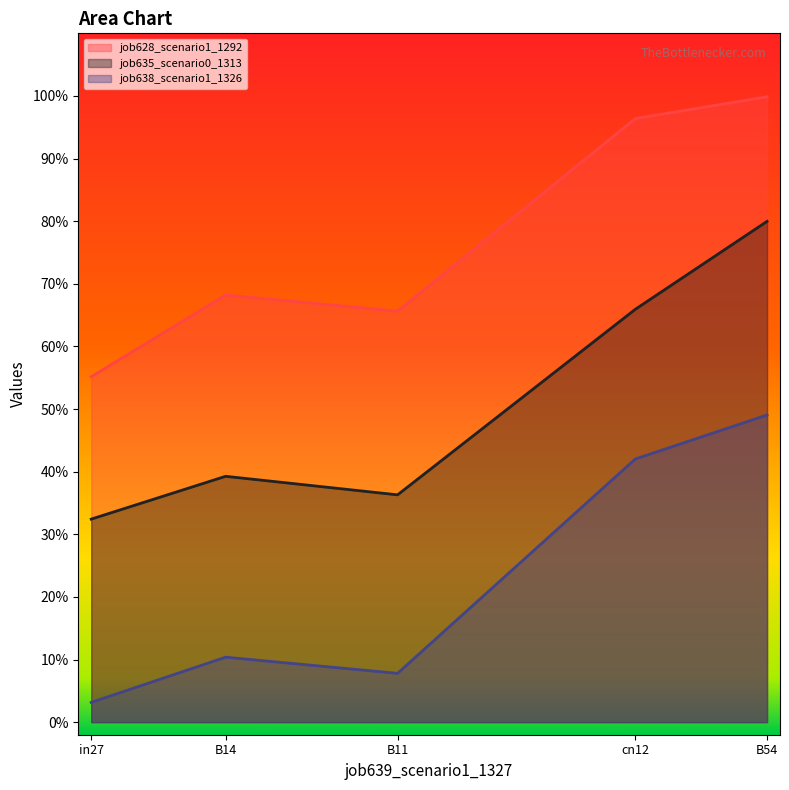

At which label does job638_scenario1_1326 reach its minimum?

in27